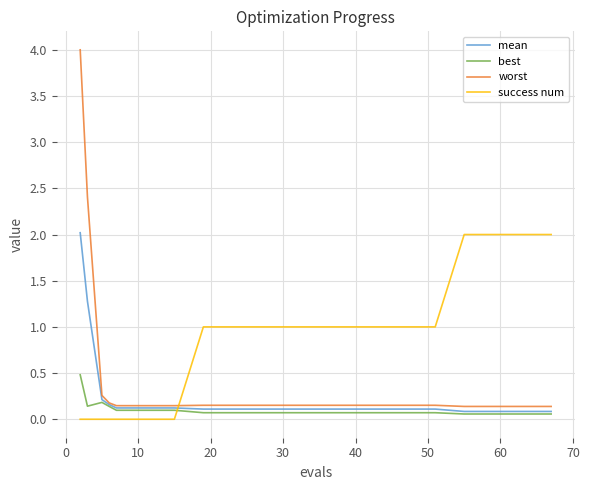

True or false: success num and mean cross at least once.

True